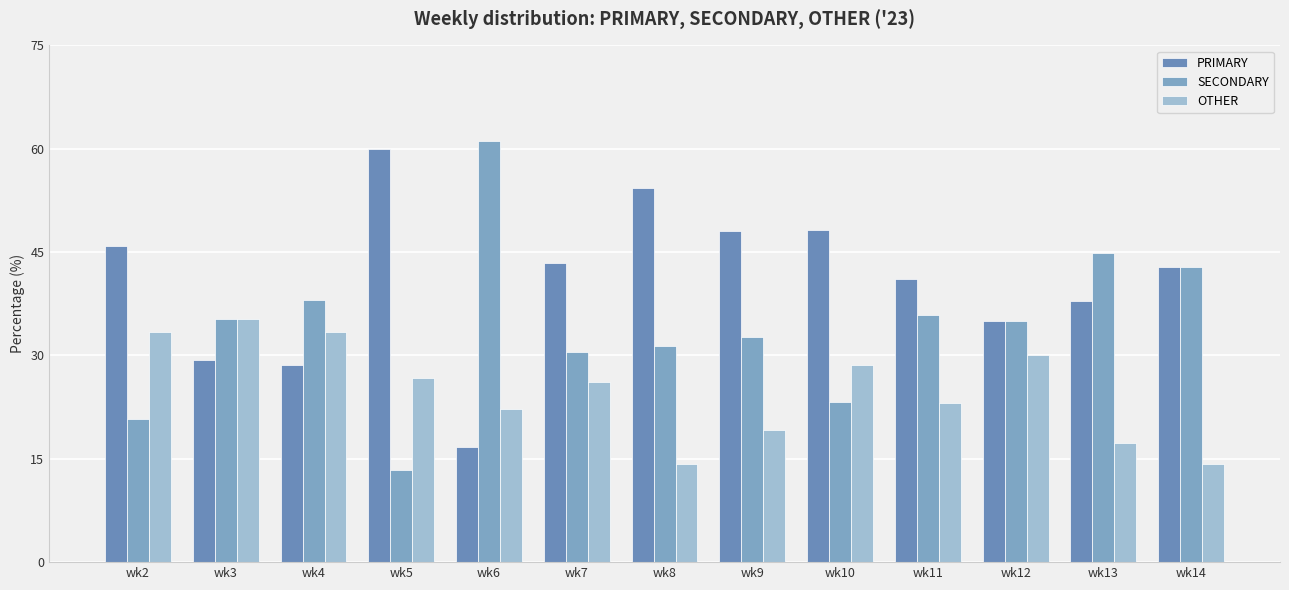

Count the number of data series in this chart.

3